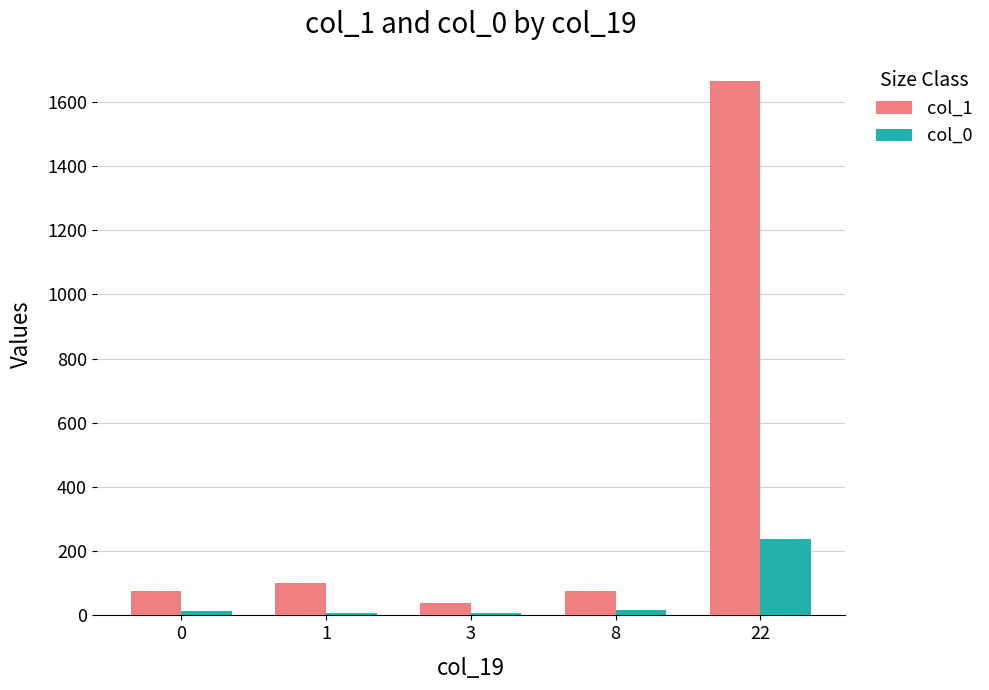

How many values in the col_1 series are below 77?

1